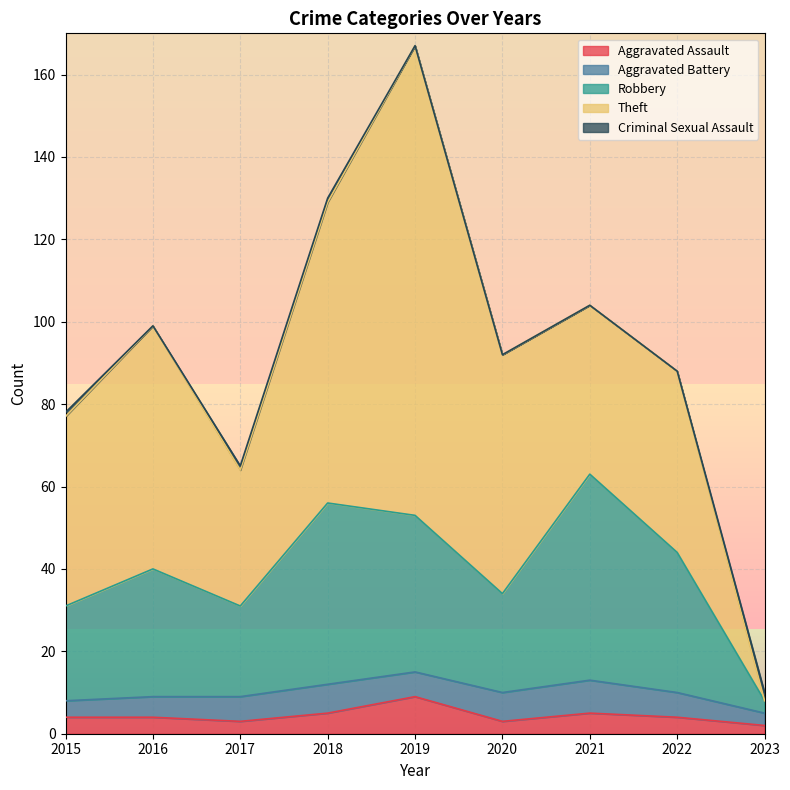

At how many categories does at least one series exceed 38?

7